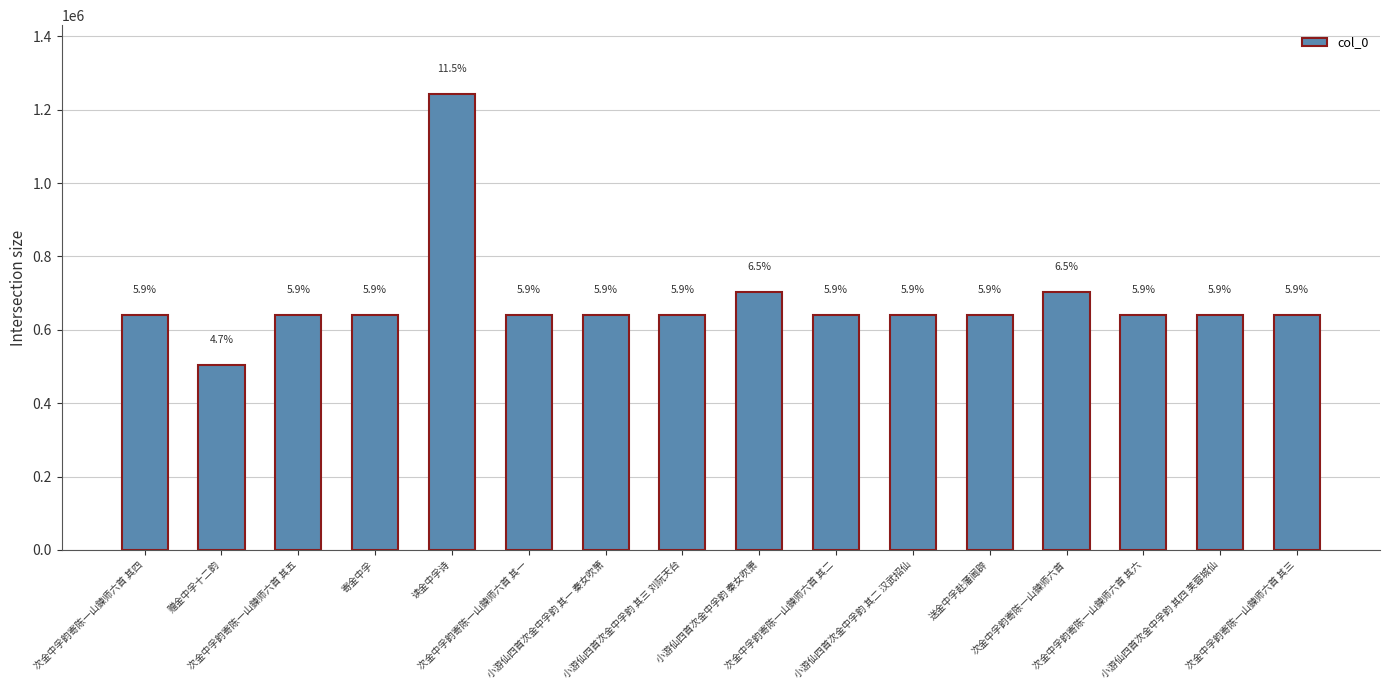

Are the bars horizontal?

No